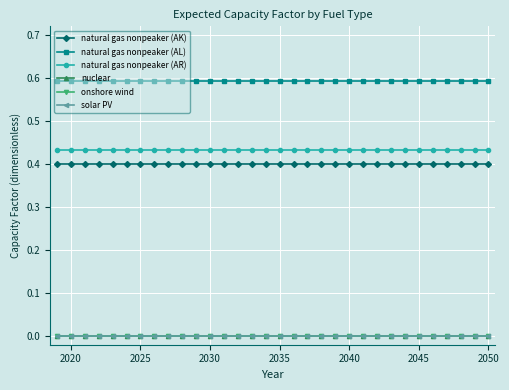

Which series has the largest range (max minus min)?

natural gas nonpeaker (AK)